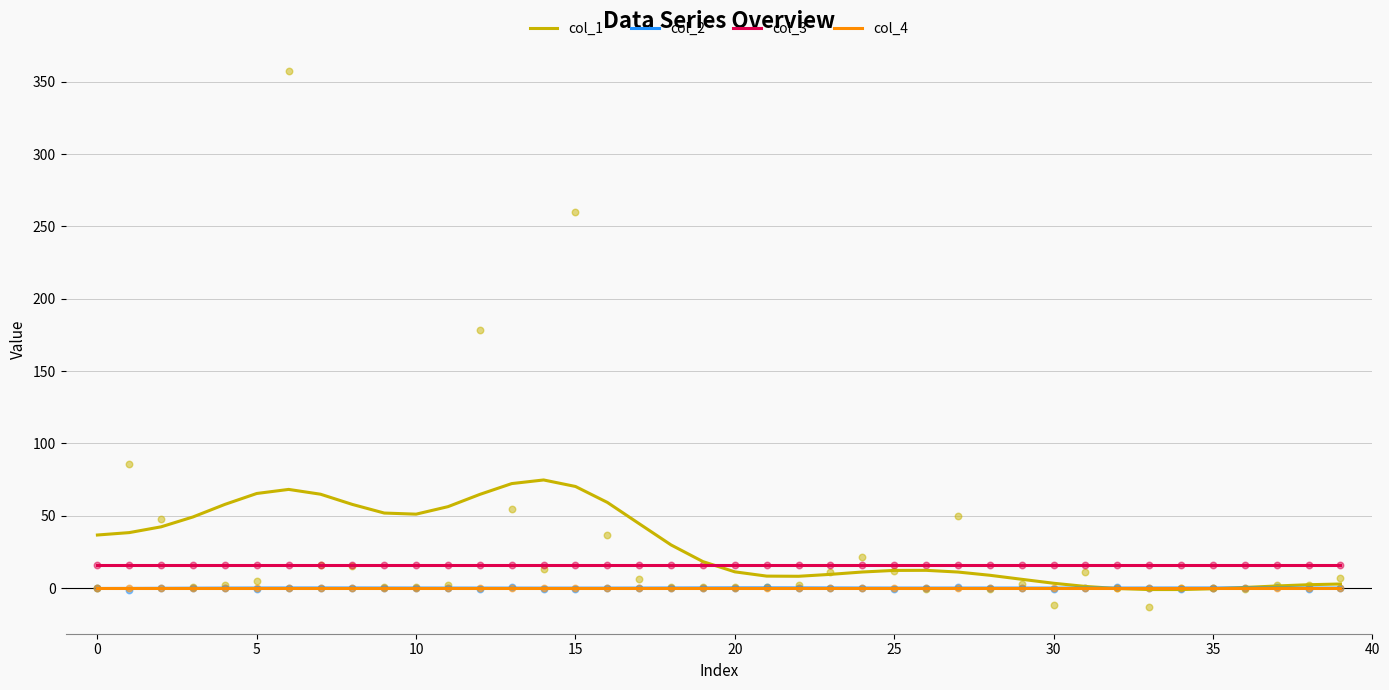

At how many categories does at least one series exceed 36?

18